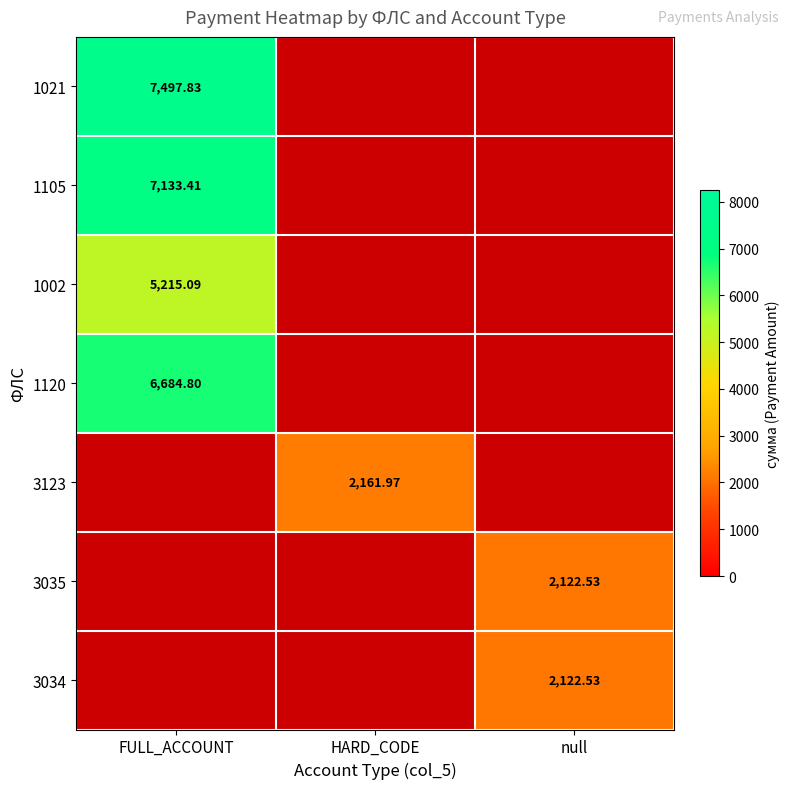

List the labels in order of 1120 value, largest first.

FULL_ACCOUNT, HARD_CODE, null